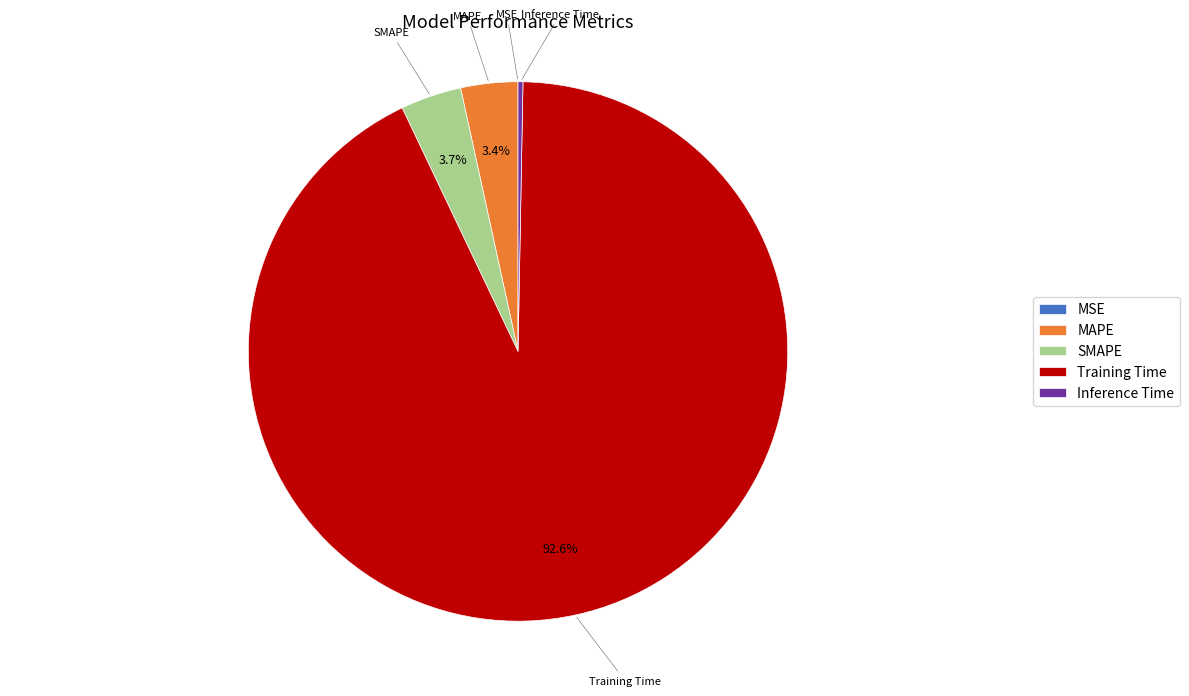

What portion of the pie excludes SMAPE?

96.3%